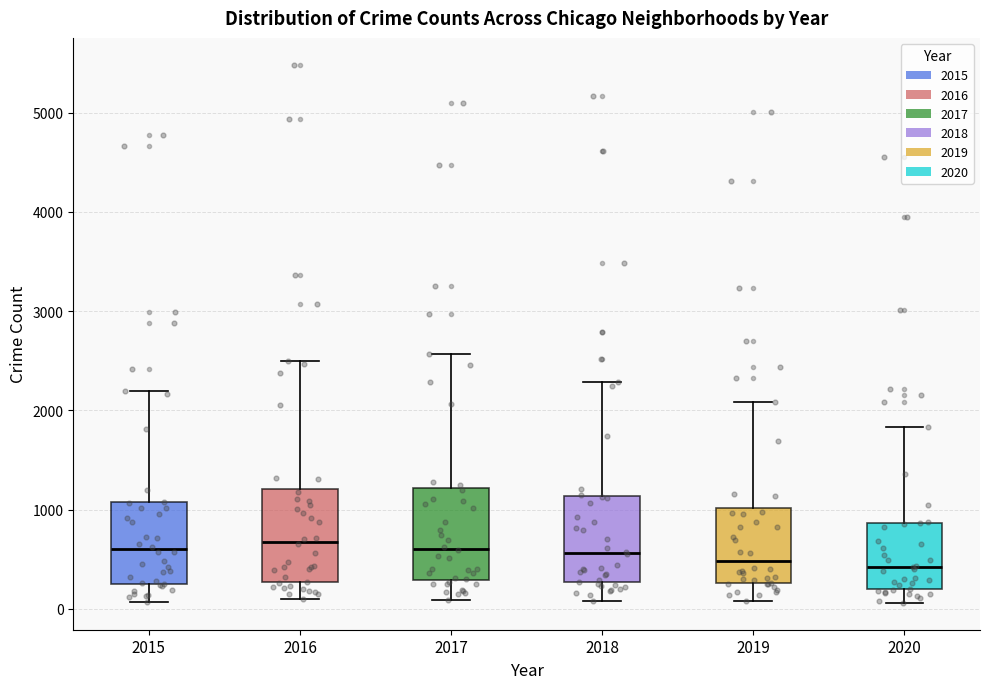

Reading left to right, read every box against the y-axis: the position of its median line, the range the box covers, and the ends of its whiskers. The values are not printed on the chart, so give them approximately, as read against the axis.

2015: median 600, box 300 to 1100, whiskers 100 to 2200
2016: median 700, box 300 to 1200, whiskers 100 to 2500
2017: median 600, box 300 to 1200, whiskers 100 to 2600
2018: median 600, box 300 to 1100, whiskers 100 to 2300
2019: median 500, box 300 to 1000, whiskers 100 to 2100
2020: median 400, box 200 to 900, whiskers 100 to 1800